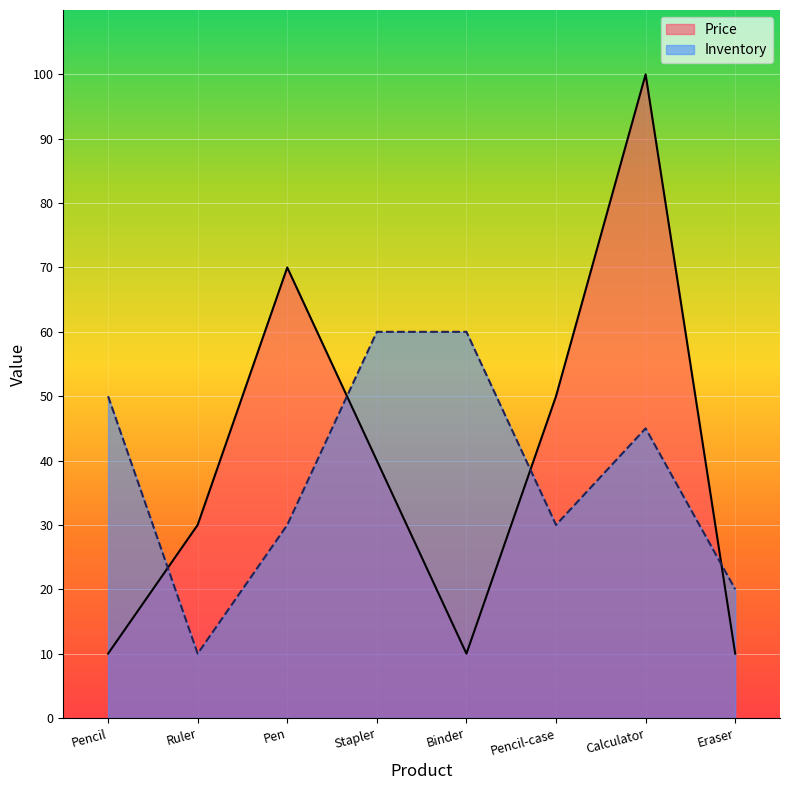

What is the spread (max minus min) of values at Ruler?

20